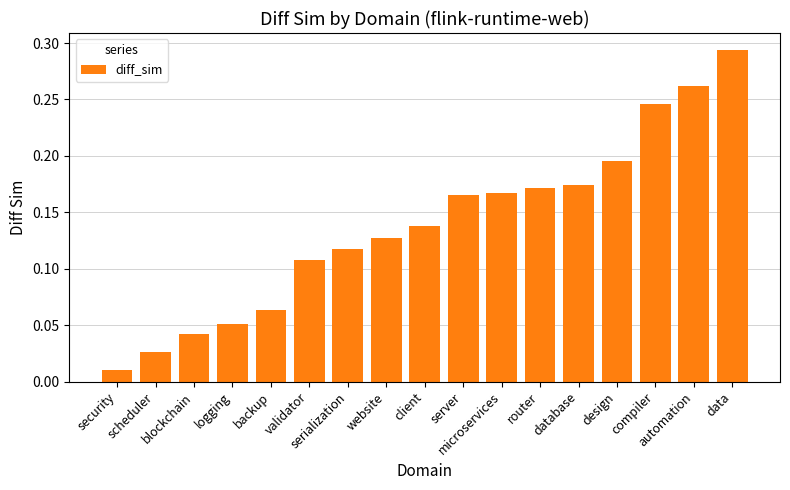

True or false: the data shows 0.1 at blockchain.

False